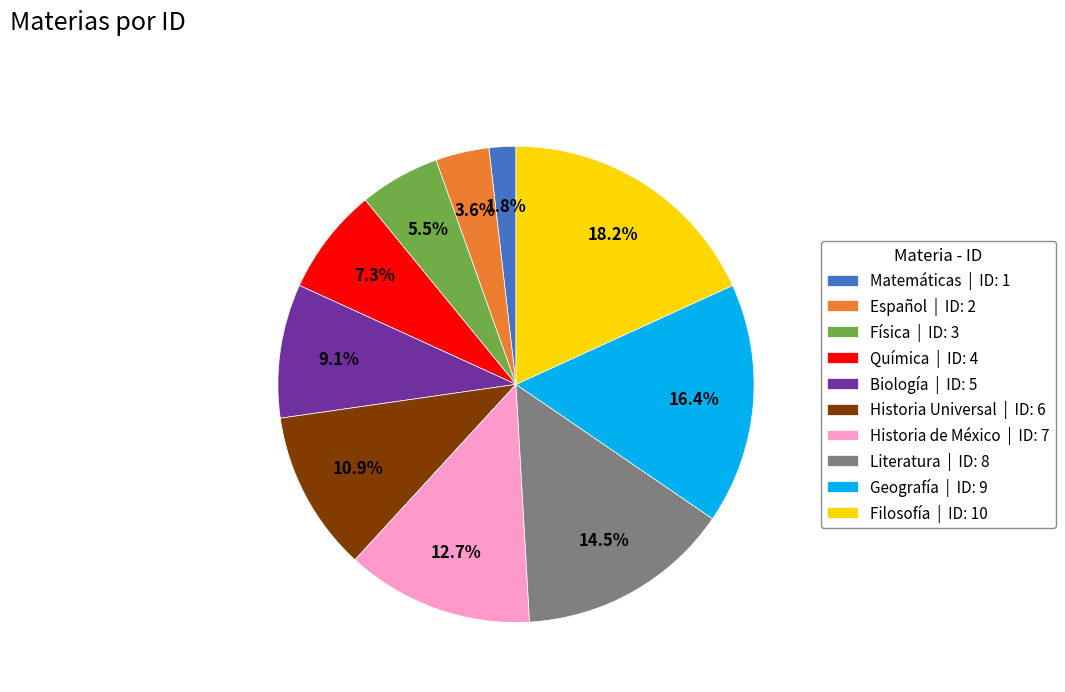

Rank the categories by value from highest to lowest.

Filosofía, Geografía, Literatura, Historia de México, Historia Universal, Biología, Química, Física, Español, Matemáticas